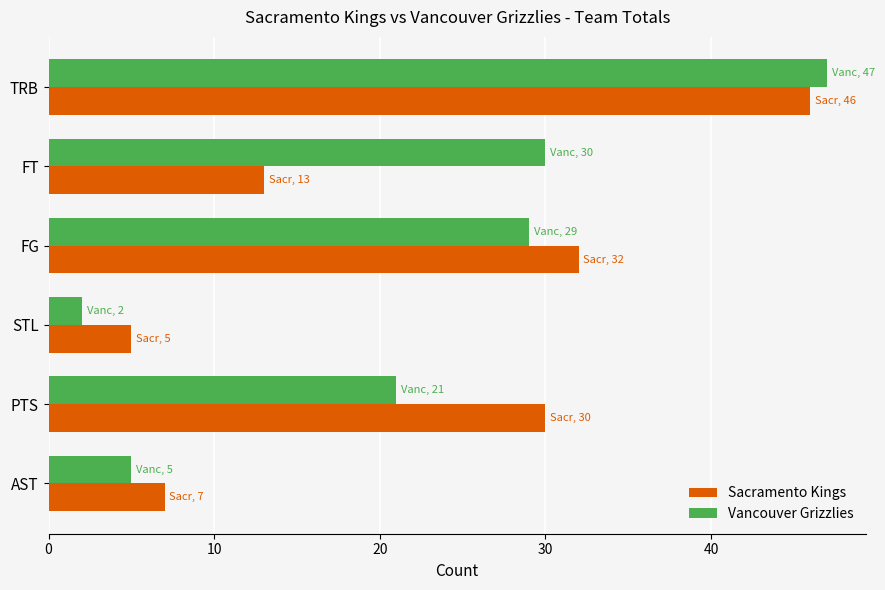

What is the sum of the Sacramento Kings values at PTS and FT?

43